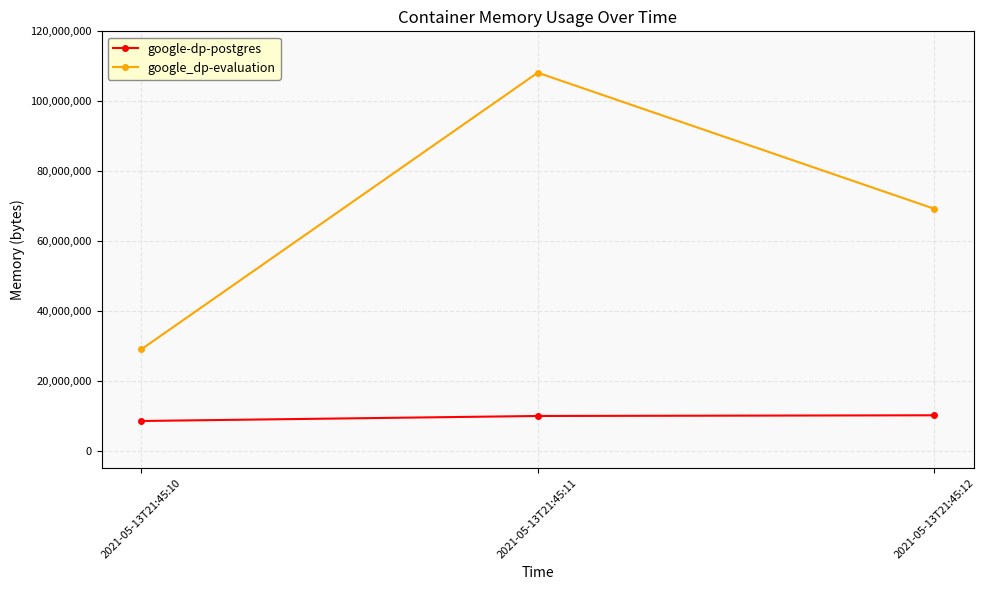

List the series in order of their overall mean, highest first.

google_dp-evaluation, google-dp-postgres